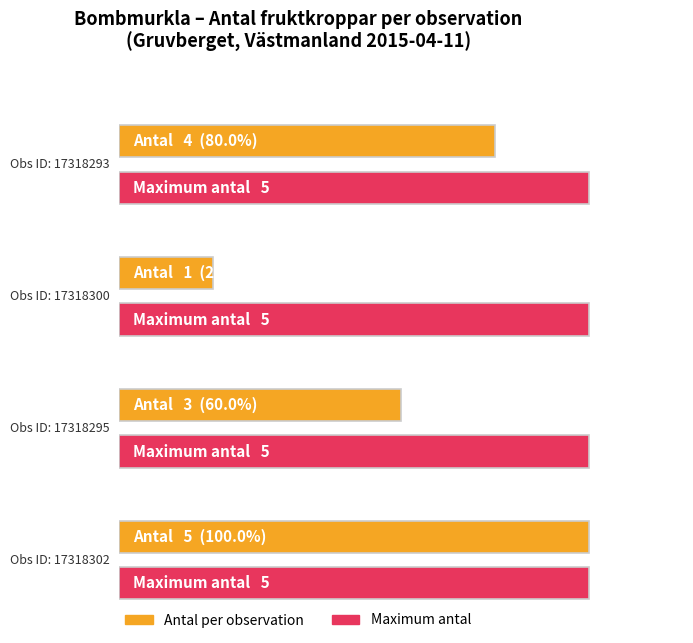

Is it true that the value at 17318300 is 1?

True